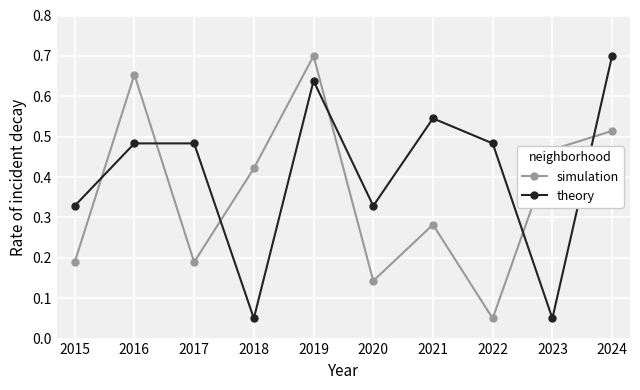

List the series in order of their overall mean, lowest first.

simulation, theory